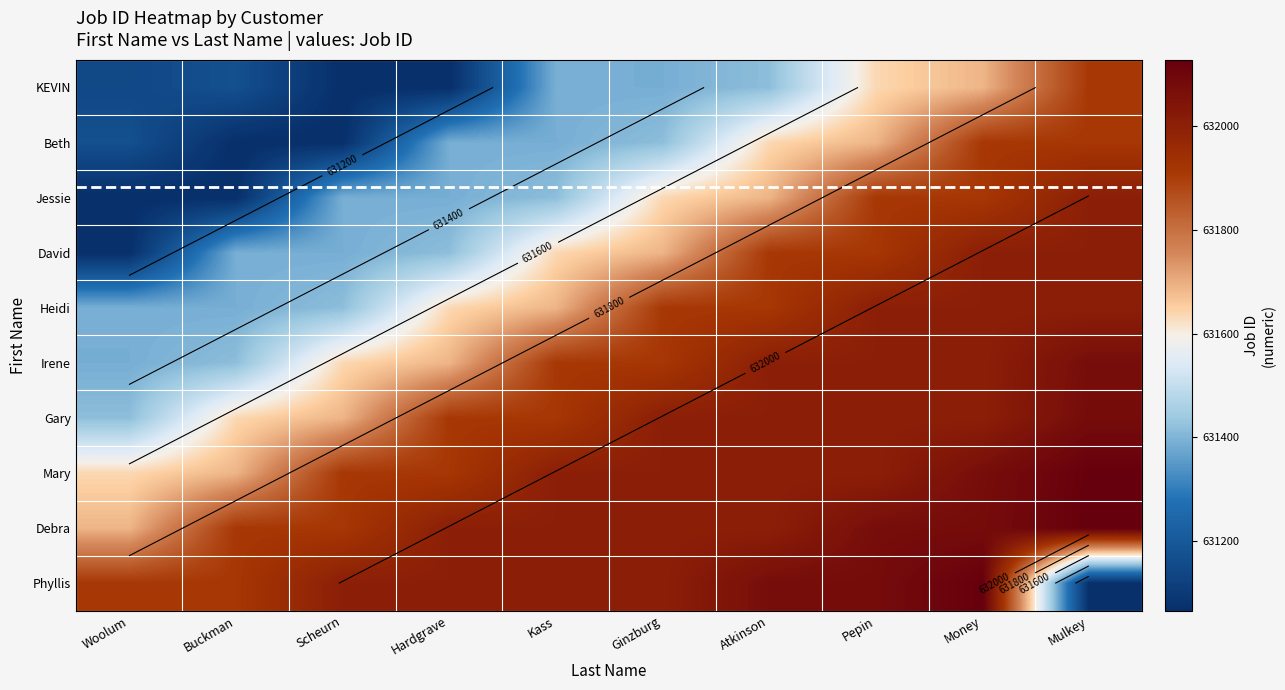

What is the difference between the maximum and minimum values in the Irene series?

681